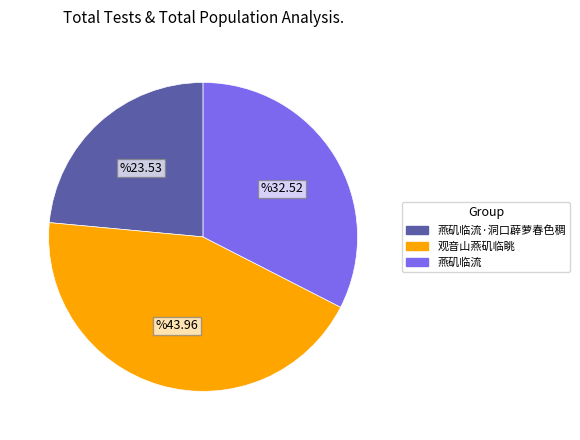

Does any single category account for the majority?

No